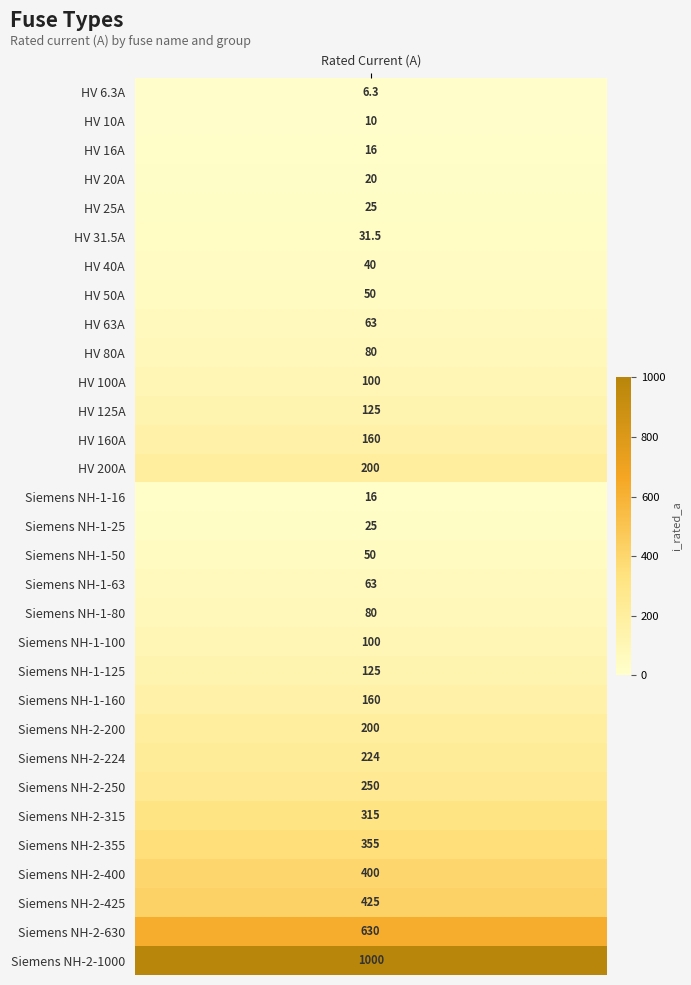

What is the change in value from Siemens NH-2-224 to Siemens NH-2-355?

+131.0